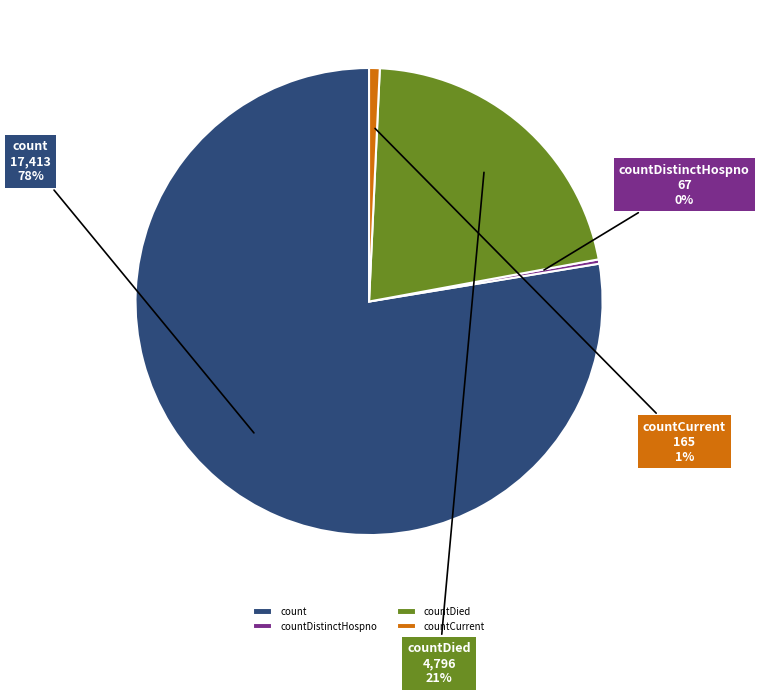

Which category has the biggest portion of the pie?

count